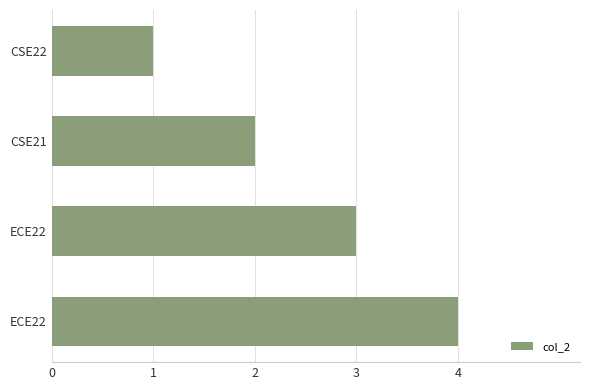

How many categories are shown in the chart?

4